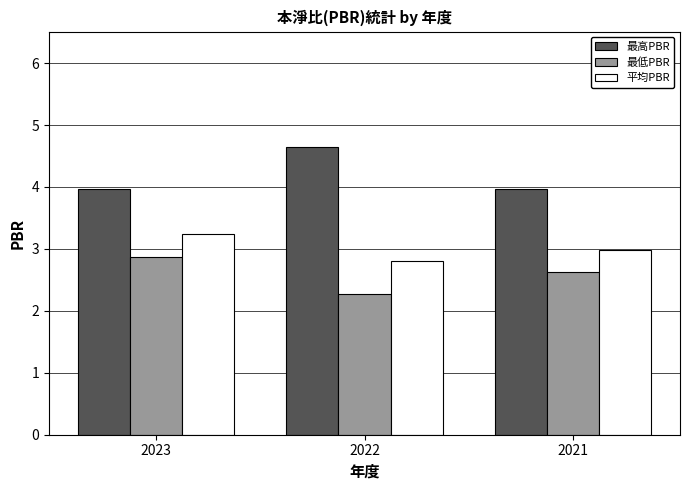

What is the approximate value of 最低PBR at 2023?

2.9